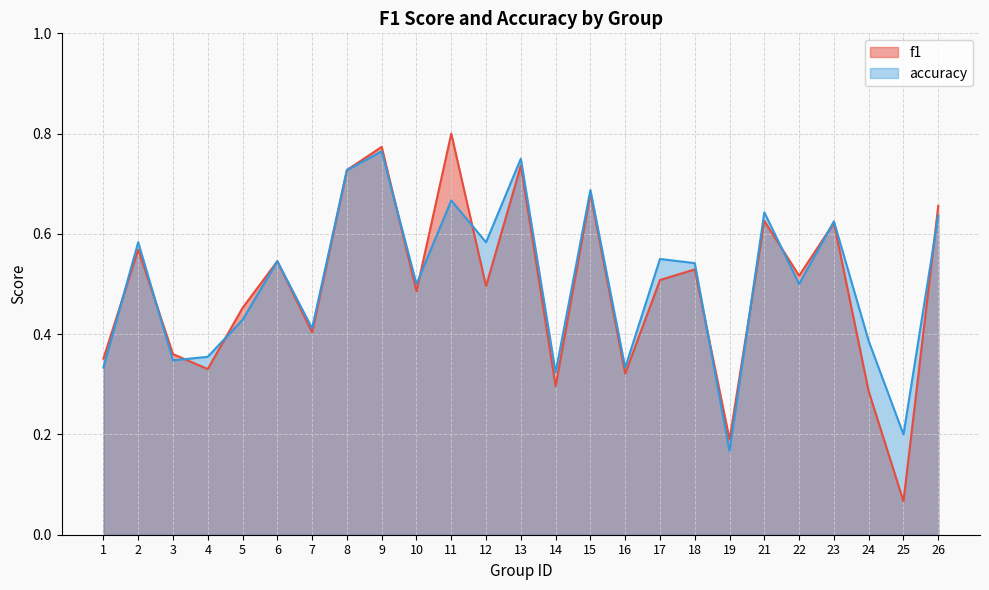

Which series has the largest total across all categories?

accuracy